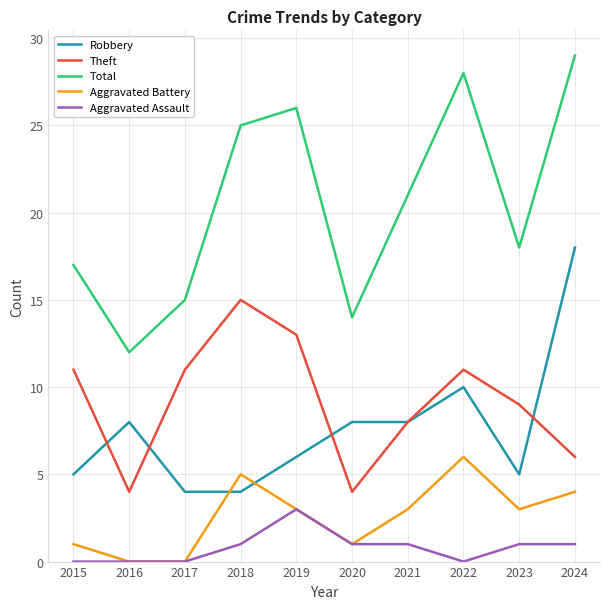

How many interior local peaks does the Total series have?

2